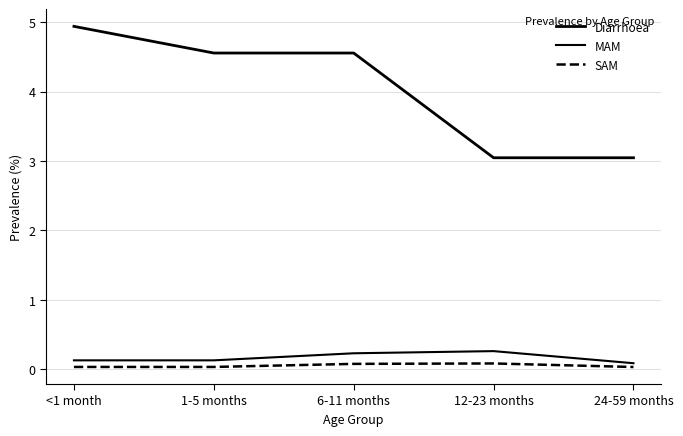

Does the chart display data point markers on the line(s)?

No